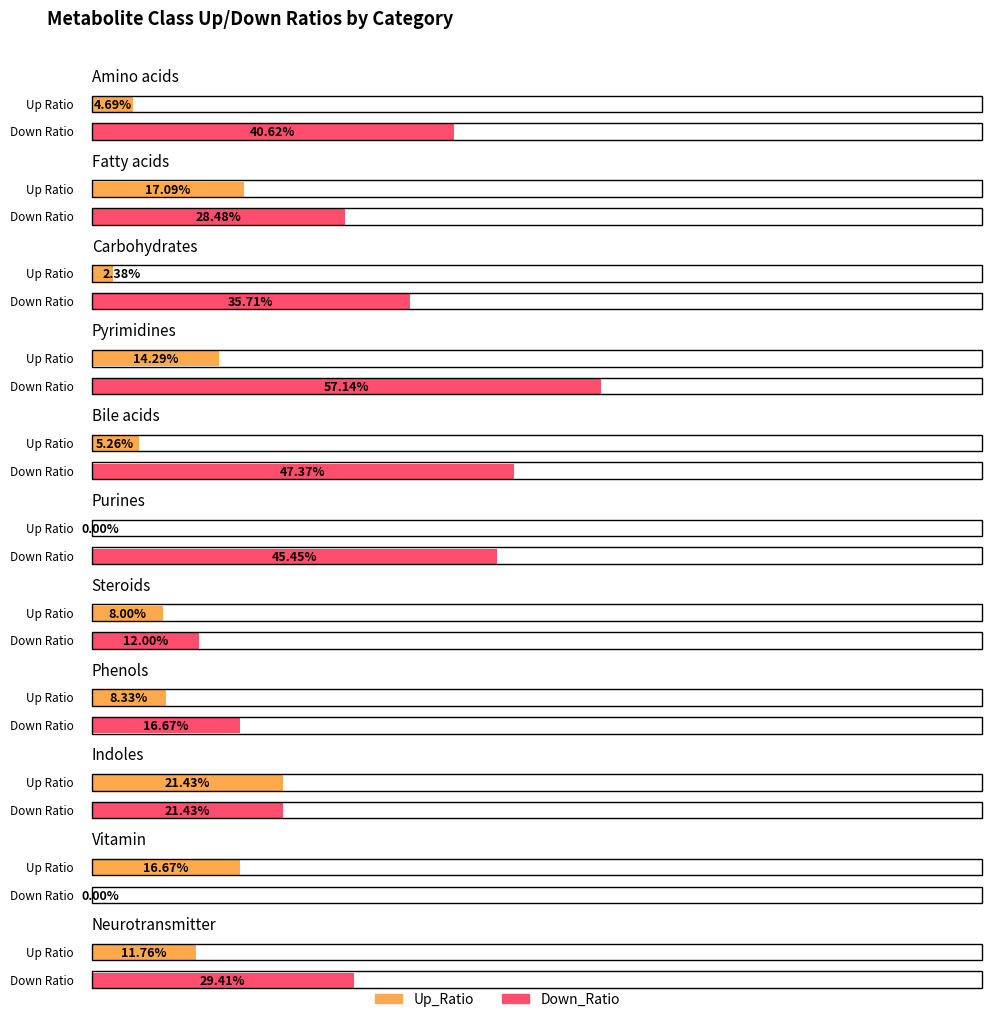

At which category is the sum across all series the highest?

Pyrimidines